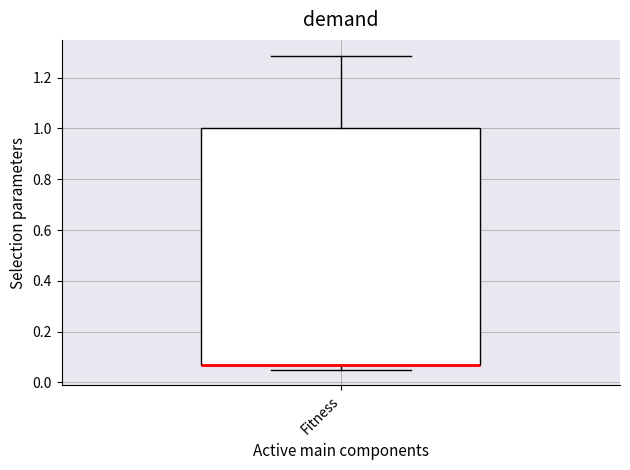

Transcribe this box plot: give where the median line is, the range the box spans, and where the two whiskers end, as read against the y-axis. The values are not printed on the chart, so give them approximately, as read against the axis.

median 0.08 (drawn on the box's lower edge), box 0.08 to 1.00, whiskers 0.06 to 1.28